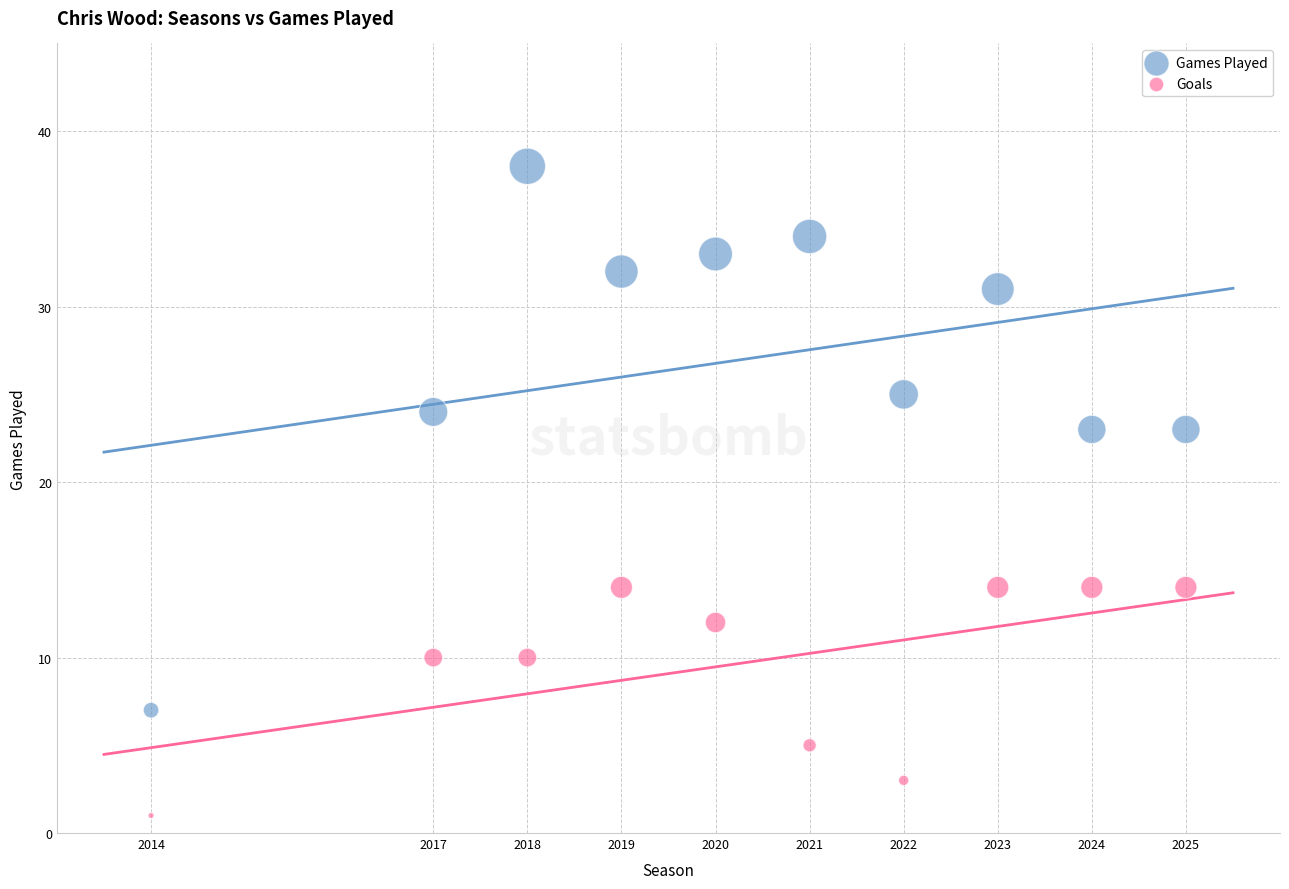

What are all the series names shown in the legend?

Games Played, Goals